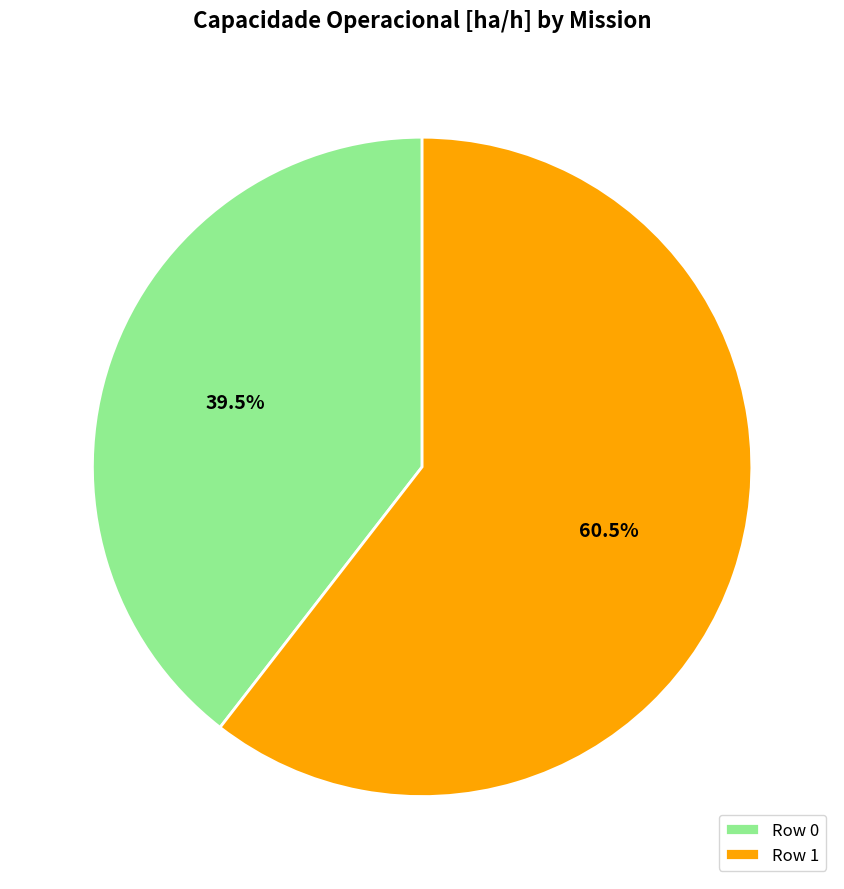

Does Row 0 represent more than half of the total?

No